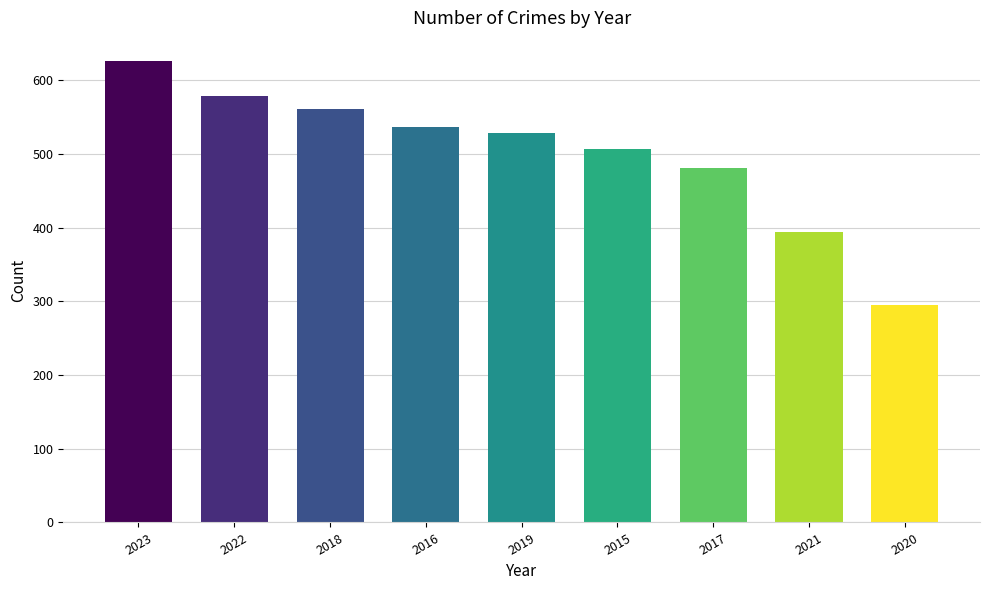

What is the ratio of the value at 2017 to the value at 2022?

0.8